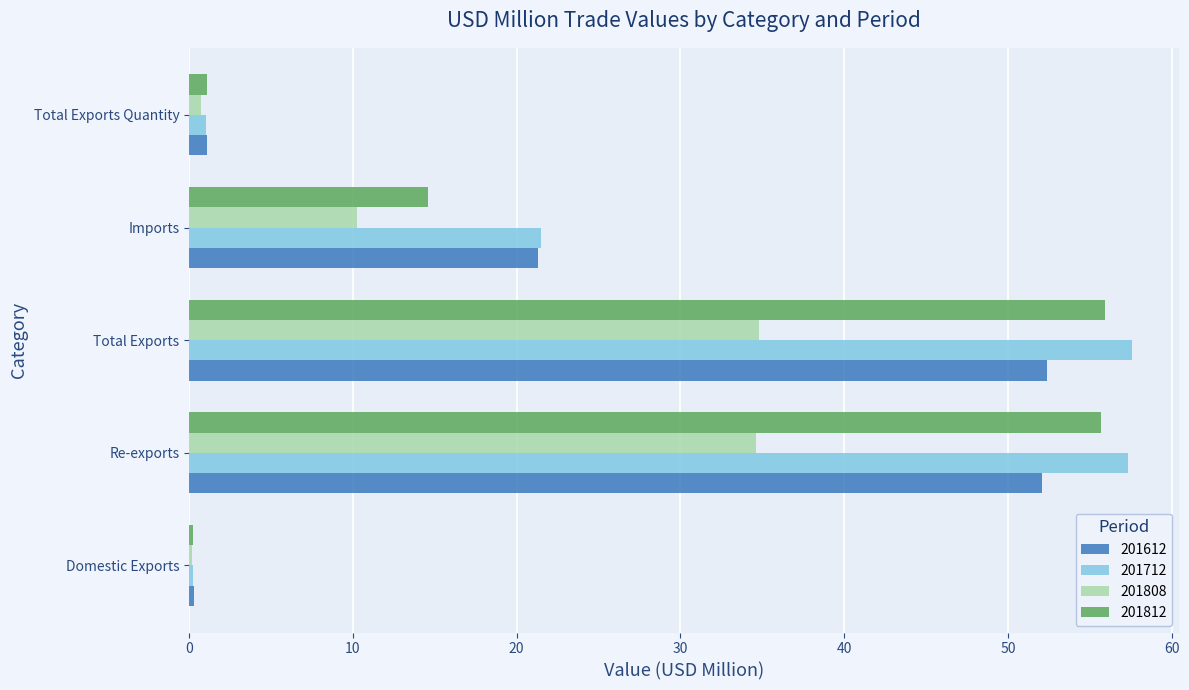

What is the difference between the 201712 values at Re-exports and Total Exports?

0.3